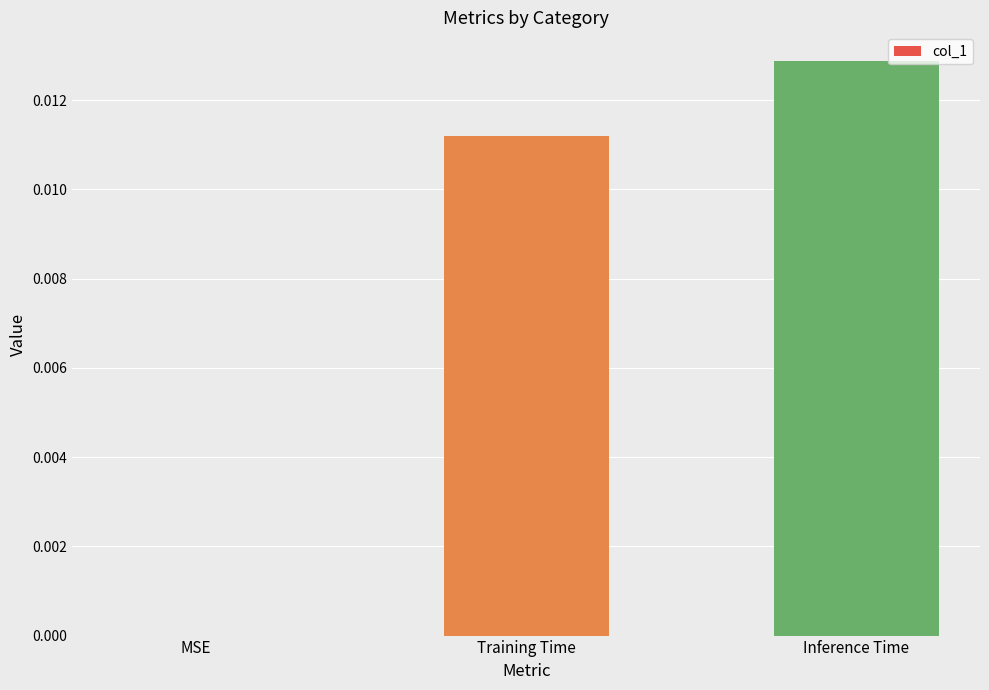

Is it true that the value at Inference Time is 0.0?

True